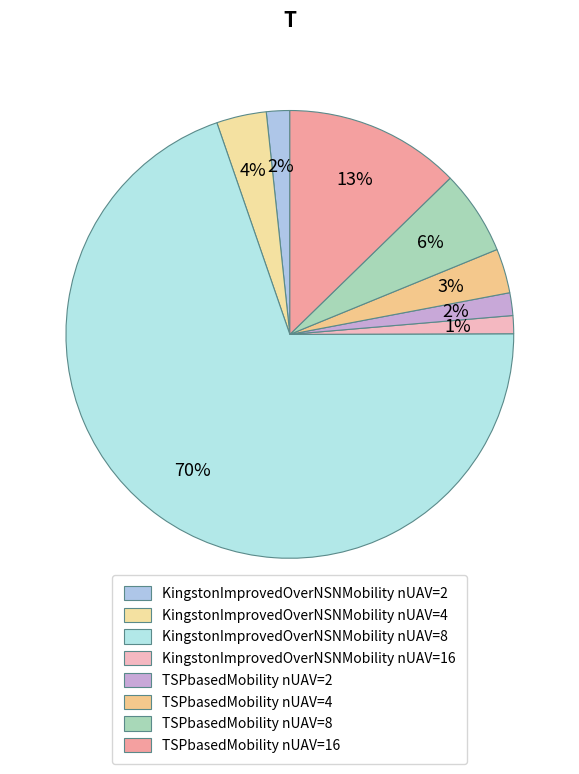

Combined, what portion of the pie is TSPbasedMobility nUAV=4 and TSPbasedMobility nUAV=16?

15.9%